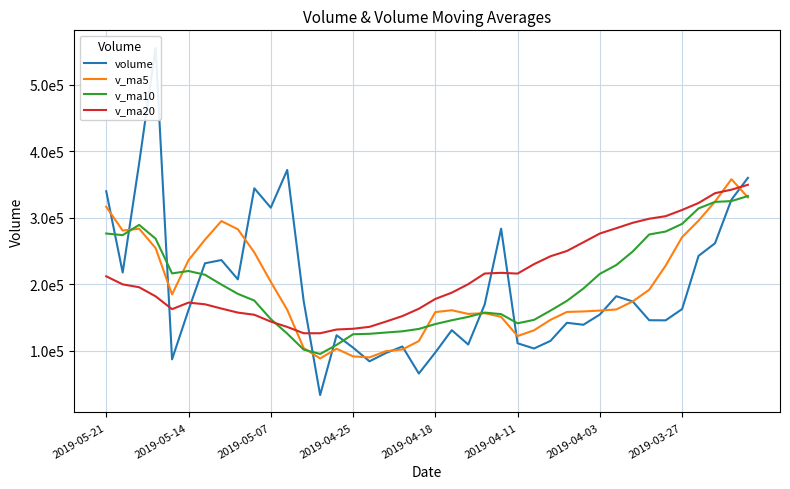

True or false: v_ma10 has more than 2 points higher than both neighbors.

True